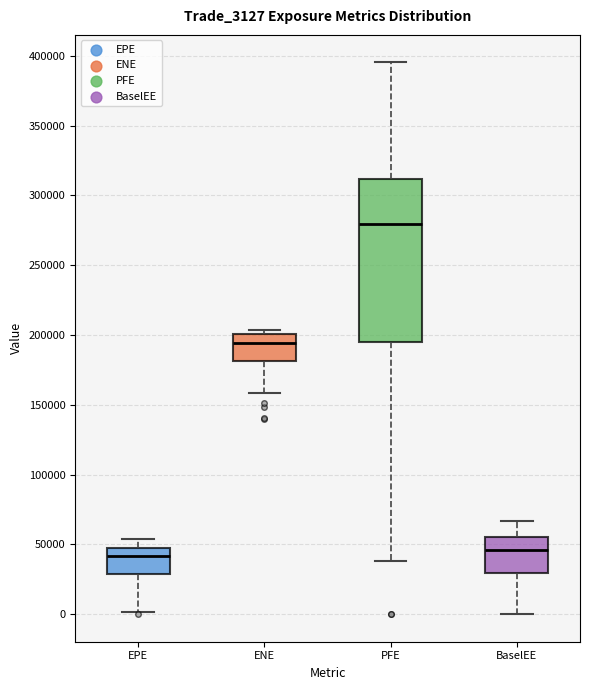

Reading left to right, read every box against the y-axis: the position of its median line, the range the box covers, and the ends of its whiskers. The values are not printed on the chart, so give them approximately, as read against the axis.

EPE: median 40000, box 30000 to 45000, whiskers 0 to 55000
ENE: median 195000, box 180000 to 200000, whiskers 160000 to 205000
PFE: median 280000, box 195000 to 310000, whiskers 40000 to 395000
BaselEE: median 45000, box 30000 to 55000, whiskers 0 to 65000